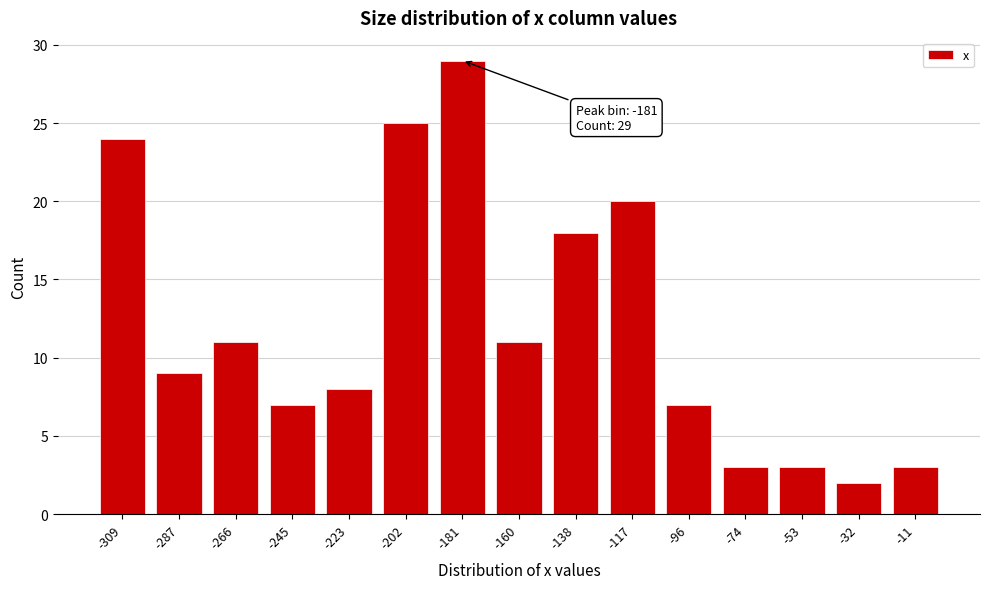

Reading right to left, what are all the values shown in this chart?

-11=3	-32=2	-53=3	-74=3	-96=7	-117=20	-138=18	-160=11	-181=29	-202=25	-223=8	-245=7	-266=11	-287=9	-309=24